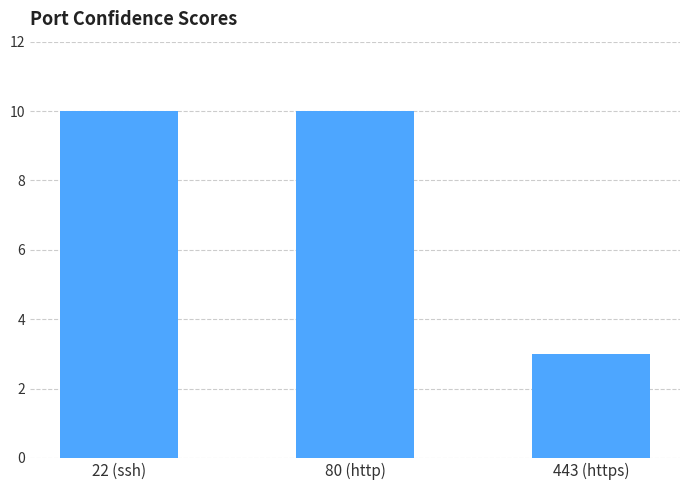

What is the sum of the values at 443 (https) and 80 (http)?

13